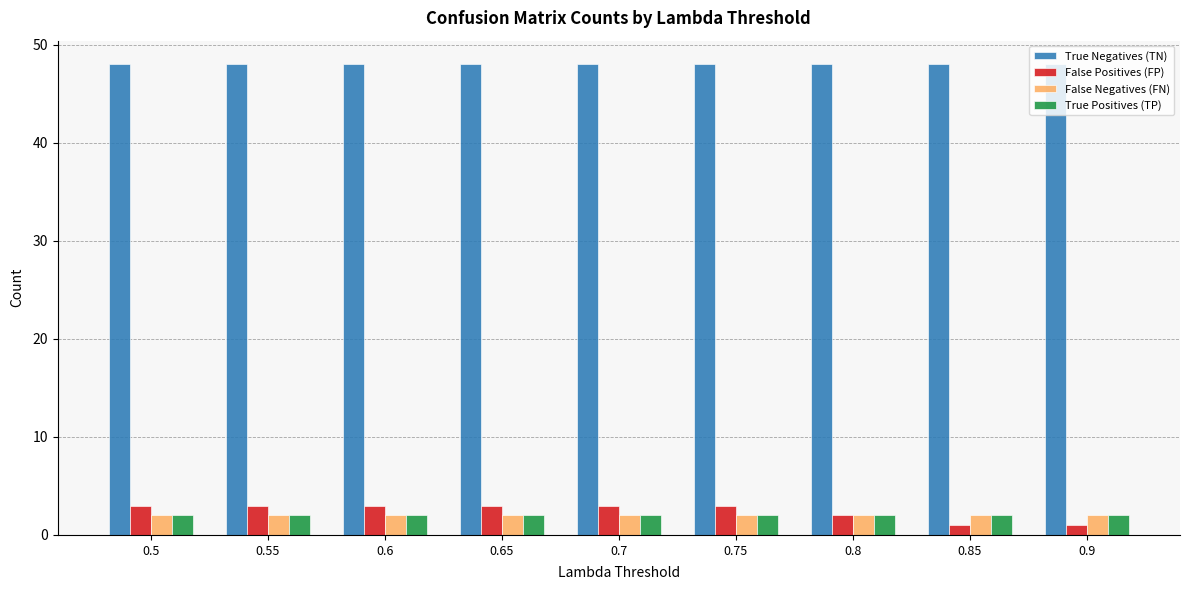

How many series are shown in this chart?

4